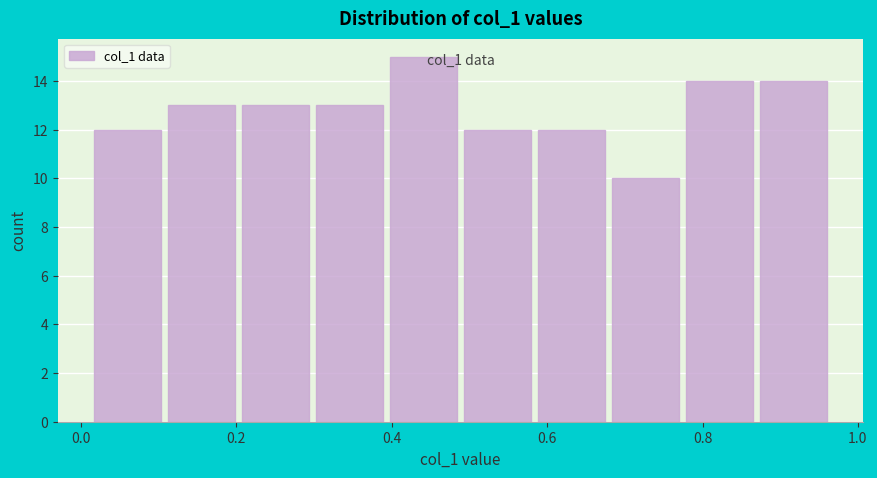

Which range on the x-axis has the tallest bar?

0.40 to 0.48